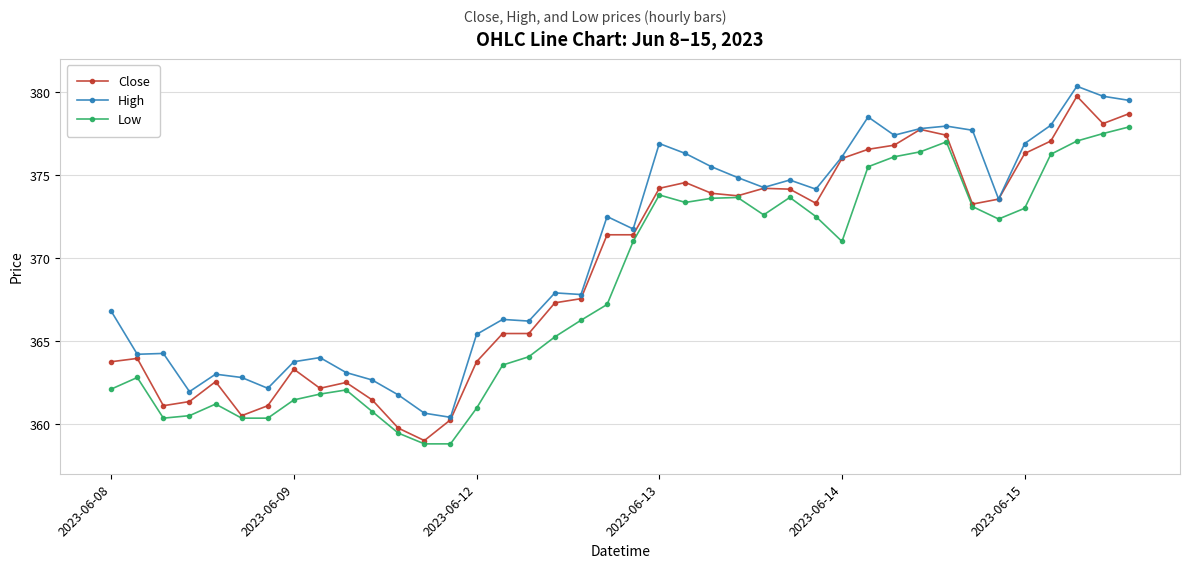

True or false: Close has more than 1 points higher than both neighbors.

True